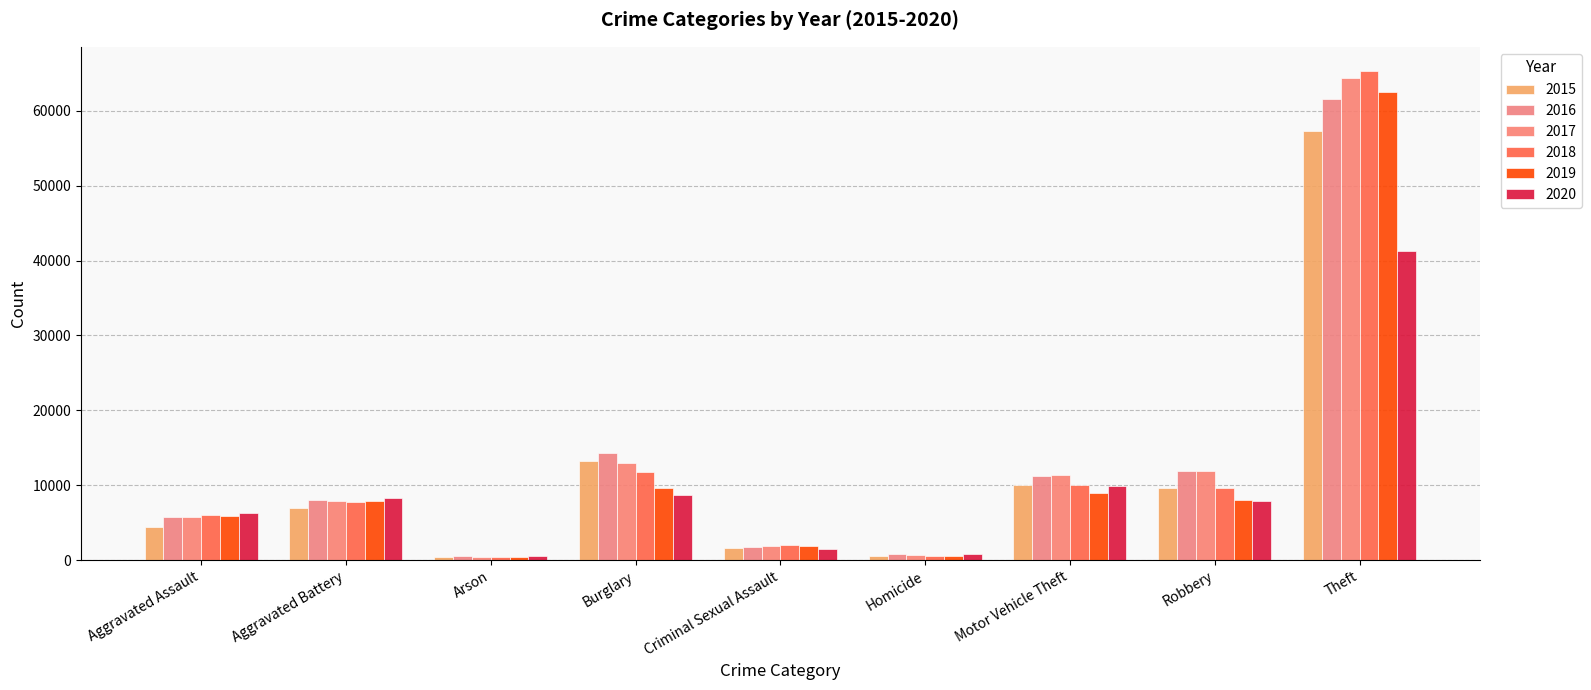

How many bars are there in each group?

6